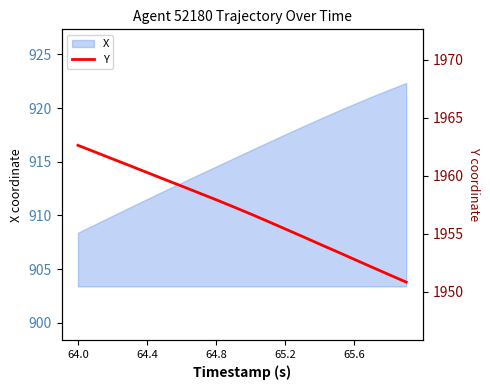

The X series shows 1368.2 at 64.0. True or false?

False